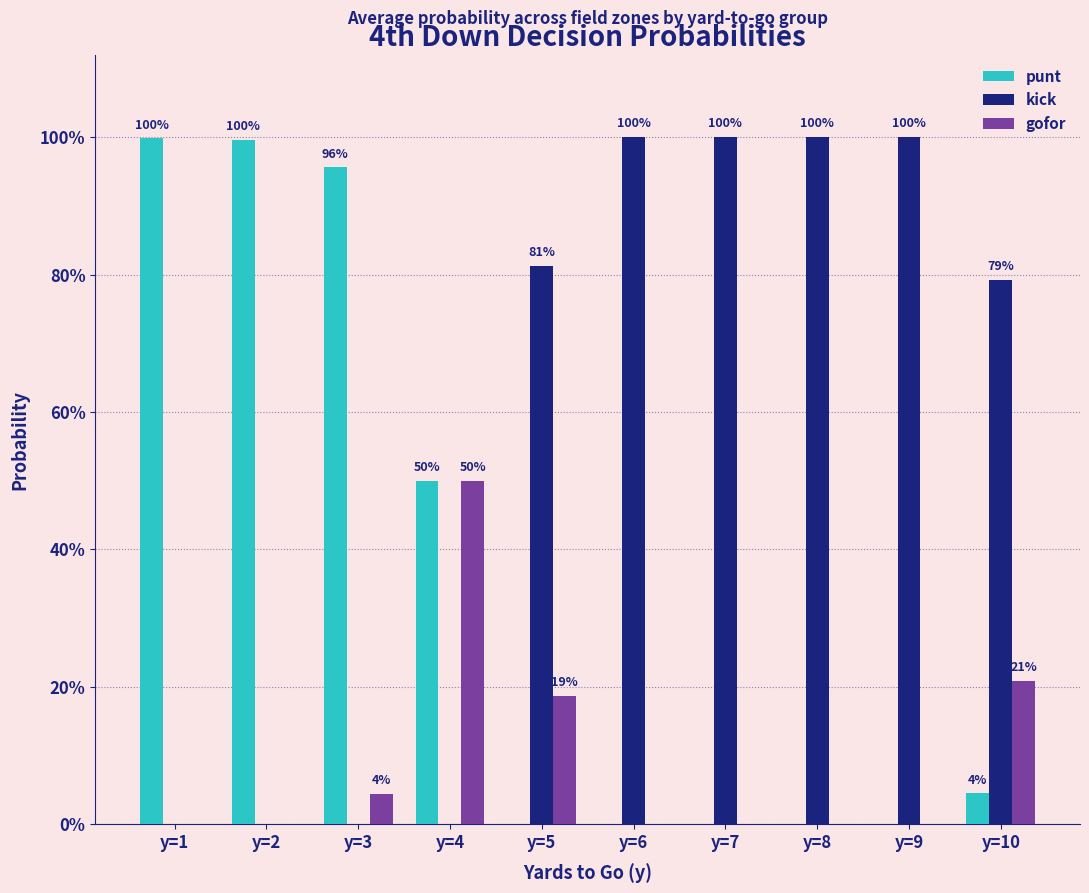

What is the greatest value displayed?

1.0